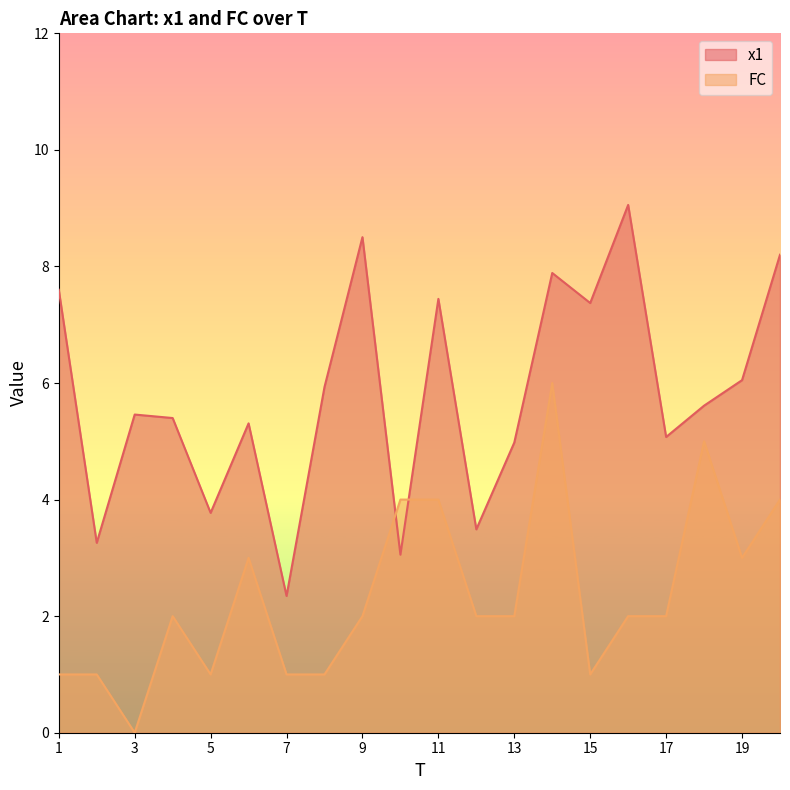

How many times do FC and x1 cross each other?

2